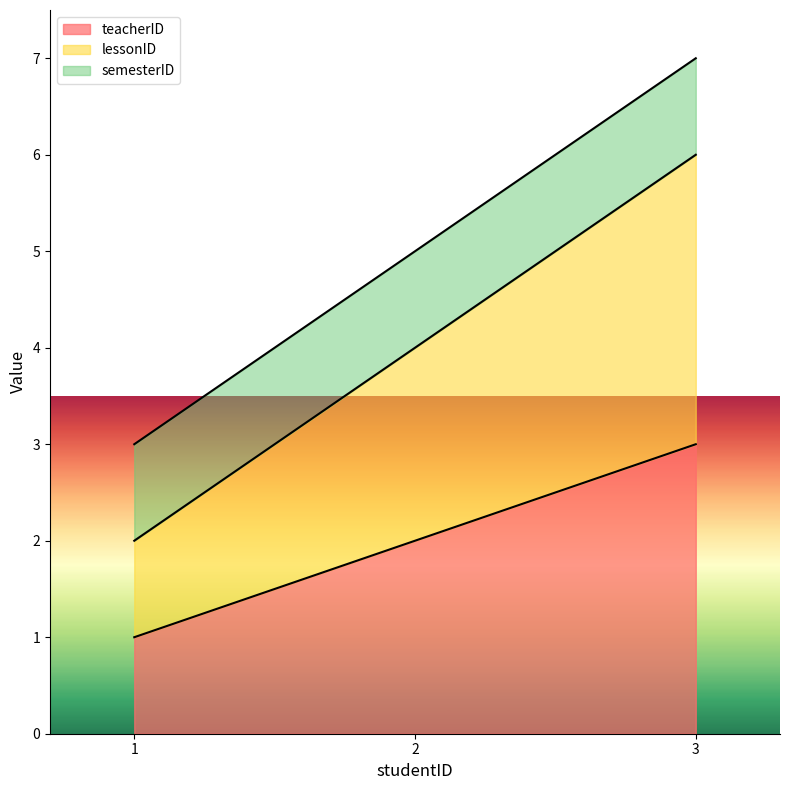

What is the difference between the second highest and minimum values in the teacherID series?

1